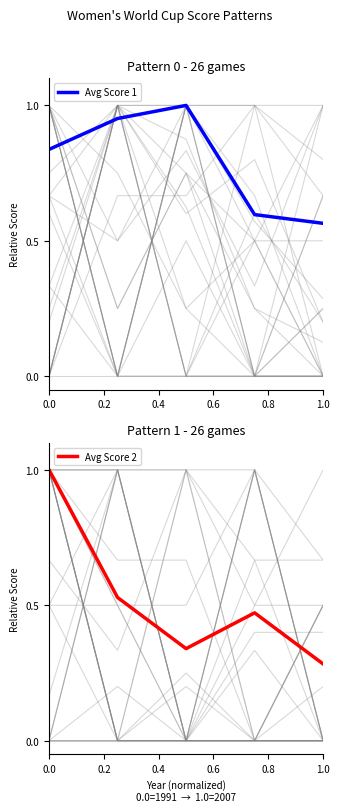

Is this an area chart (filled region under the line)?

No